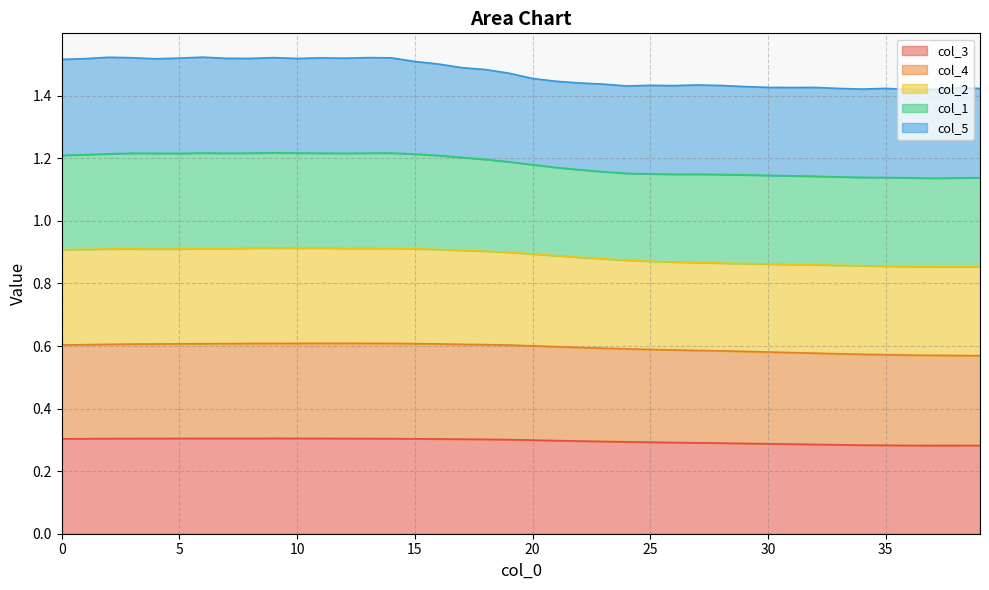

Between 12 and 36, which is larger?

12